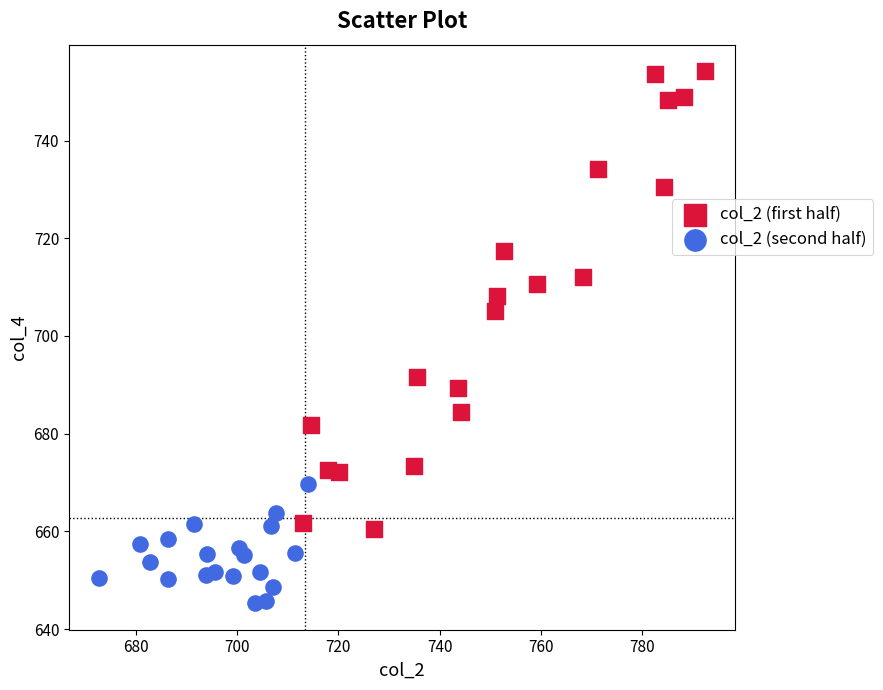

Which series reaches the minimum Y coordinate?

col_2 (second half)